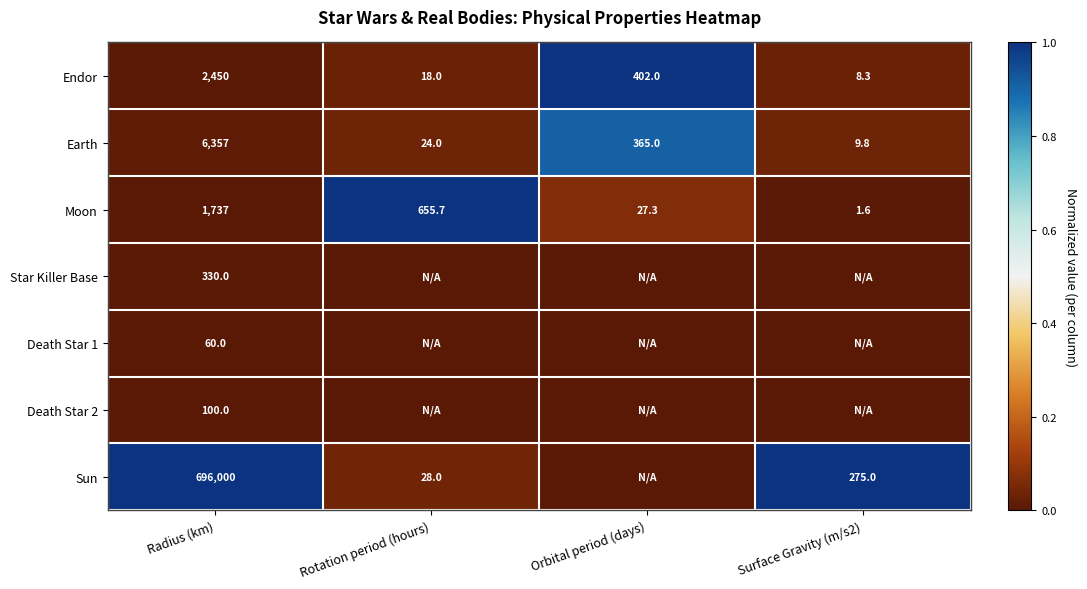

What is the average value of the Moon series?

605.4